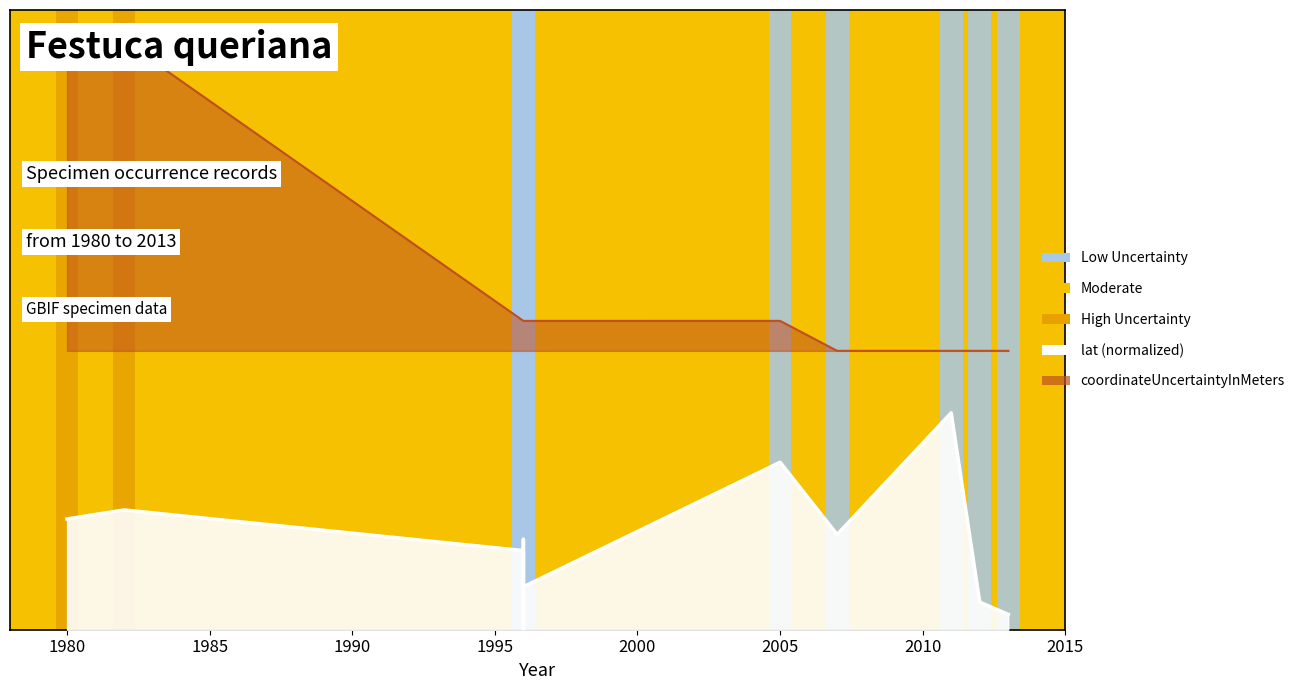

True or false: coordinateUncertaintyInMeters and lat intersect in this chart.

False